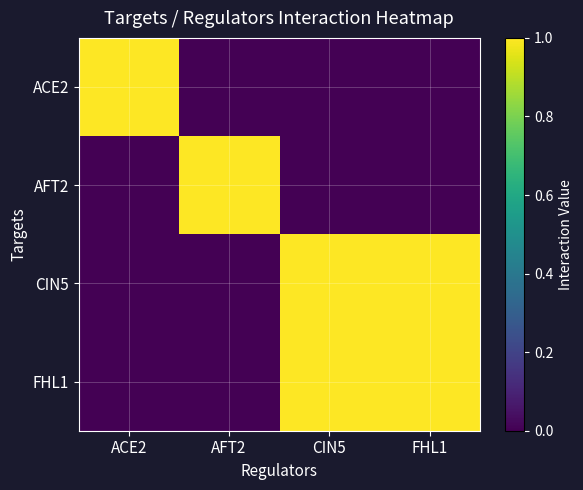

Which has a higher value, AFT2 or ACE2?

ACE2